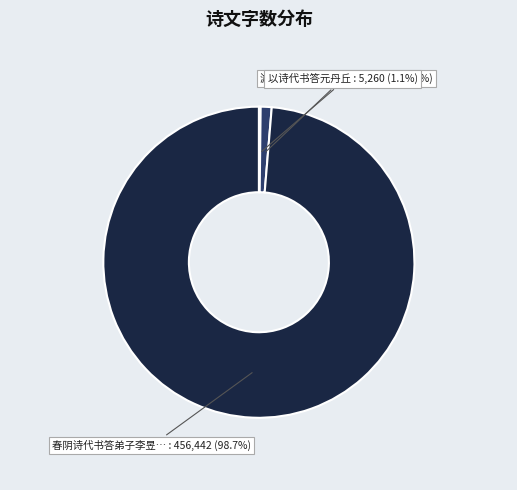

Is there a majority slice in this chart?

Yes